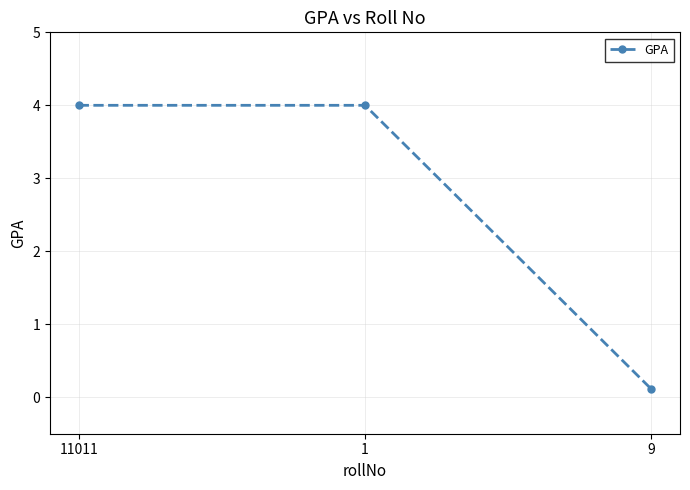

Is it true that the value at 9 is 0.1?

True